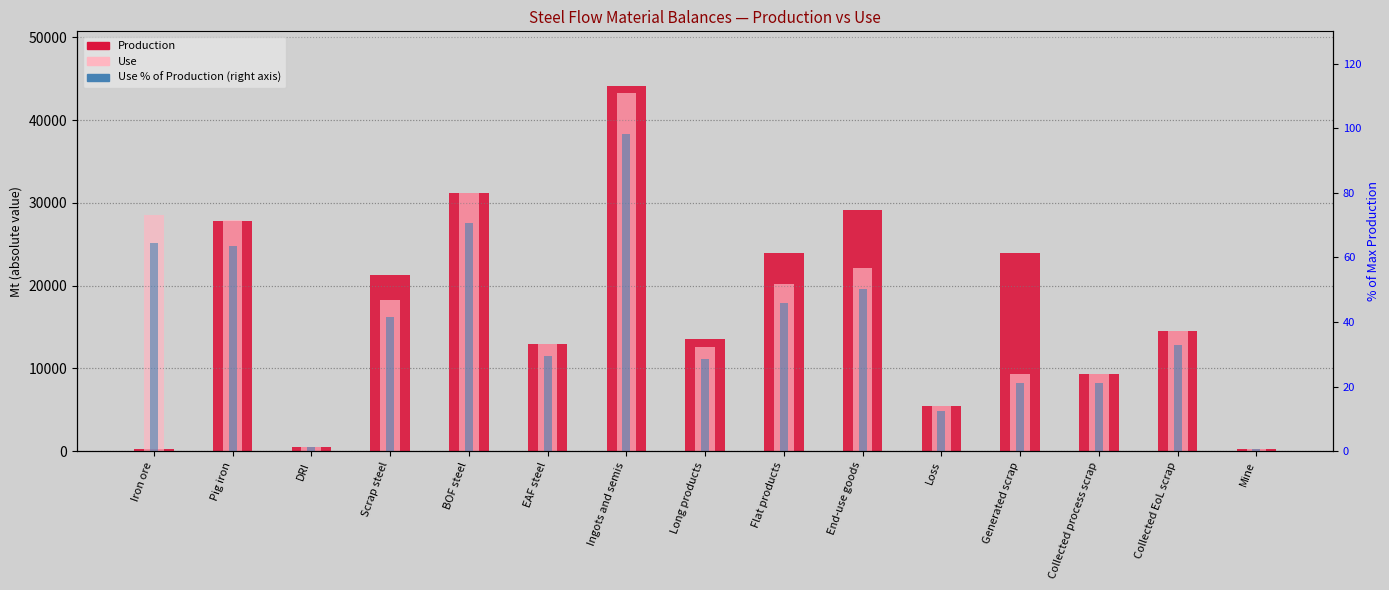

Between Pig iron and Generated scrap, which series saw the biggest shift?

Use